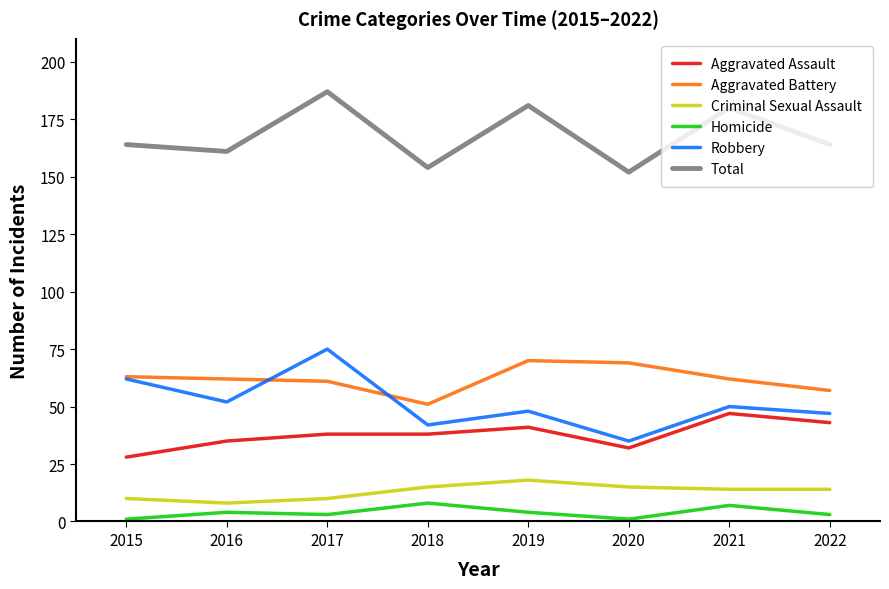

True or false: Homicide has a value of 4 at 2016.

True